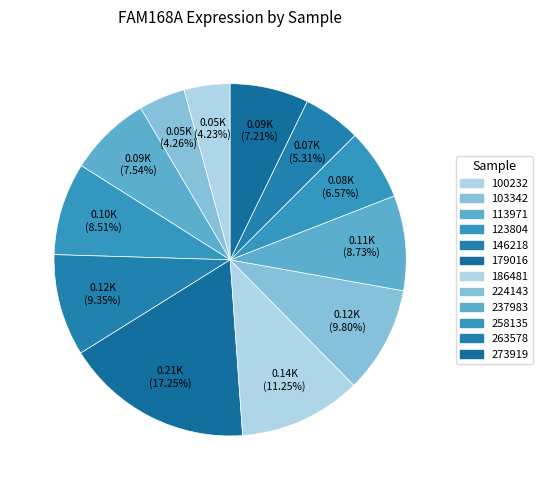

How many slices are in this pie chart?

12